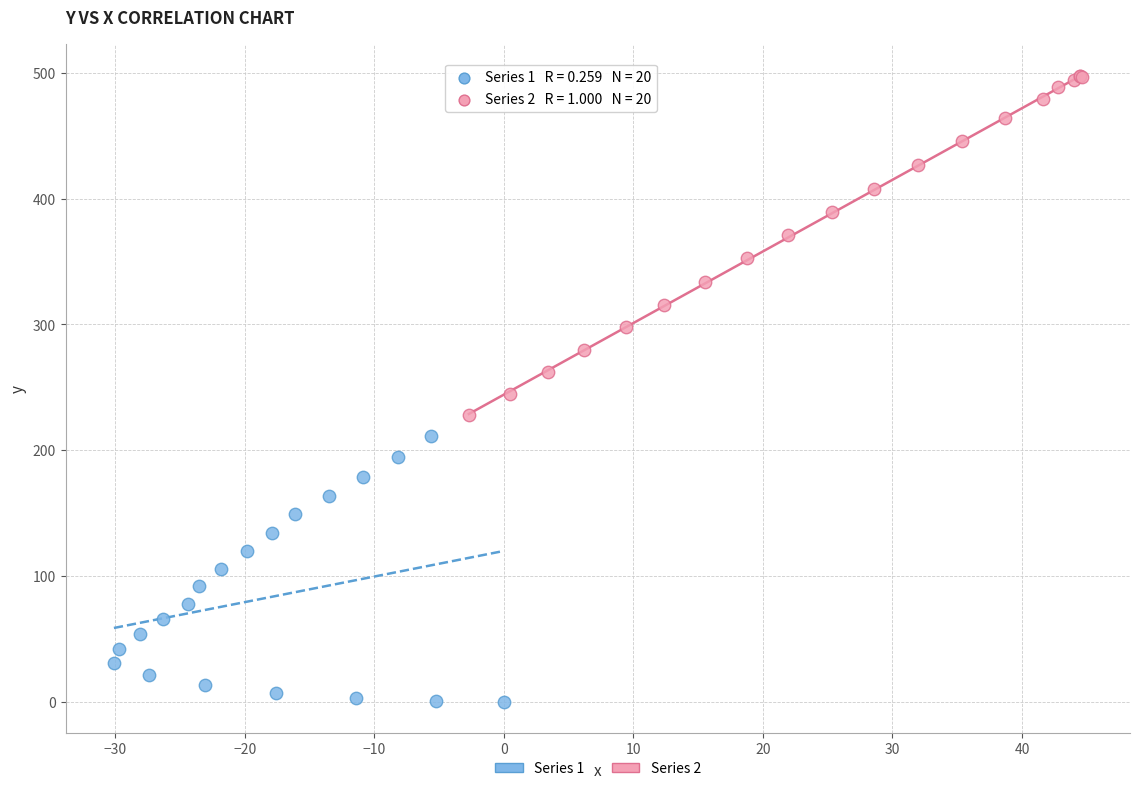

Which series contains the highest Y value?

Series 2